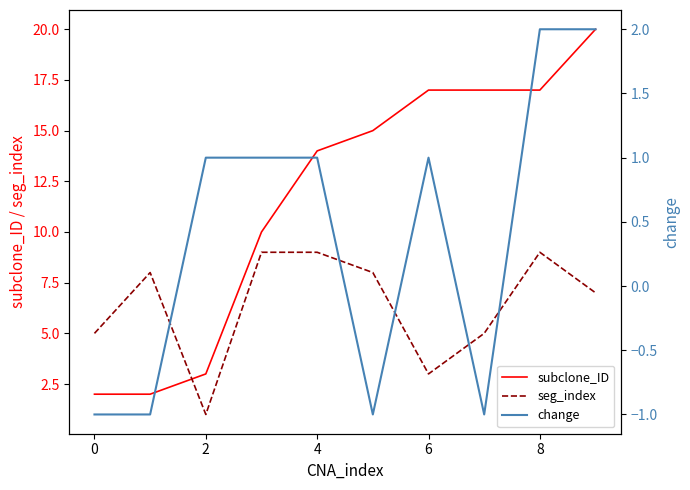

True or false: seg_index has a value of 13 at 0.

False